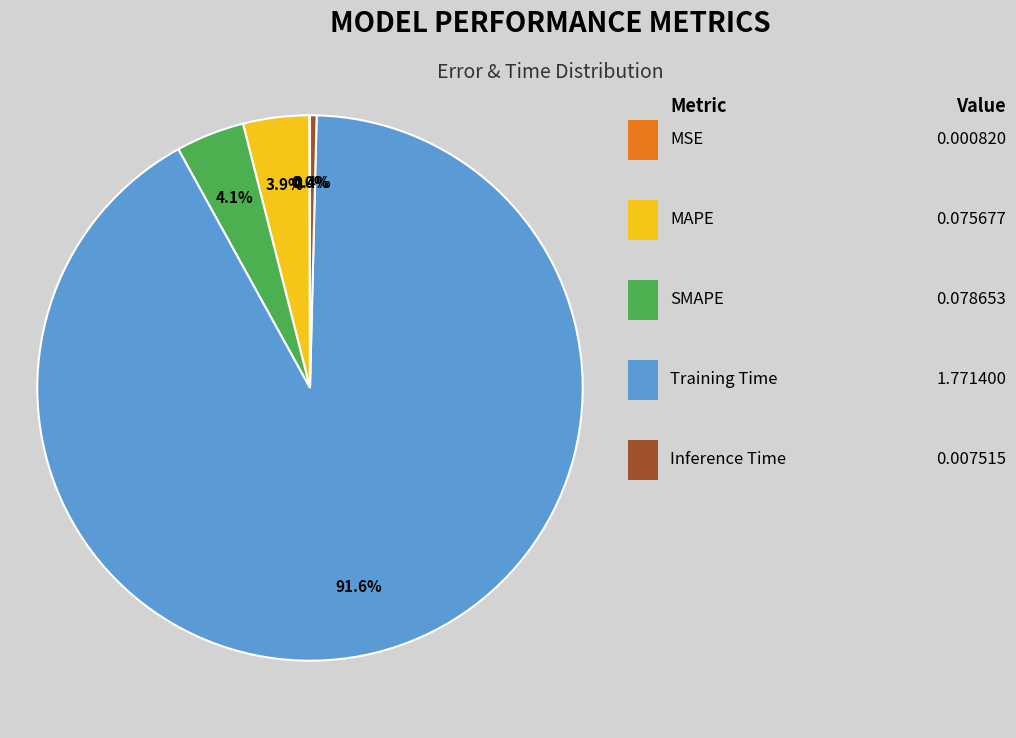

Is there a majority slice in this chart?

Yes